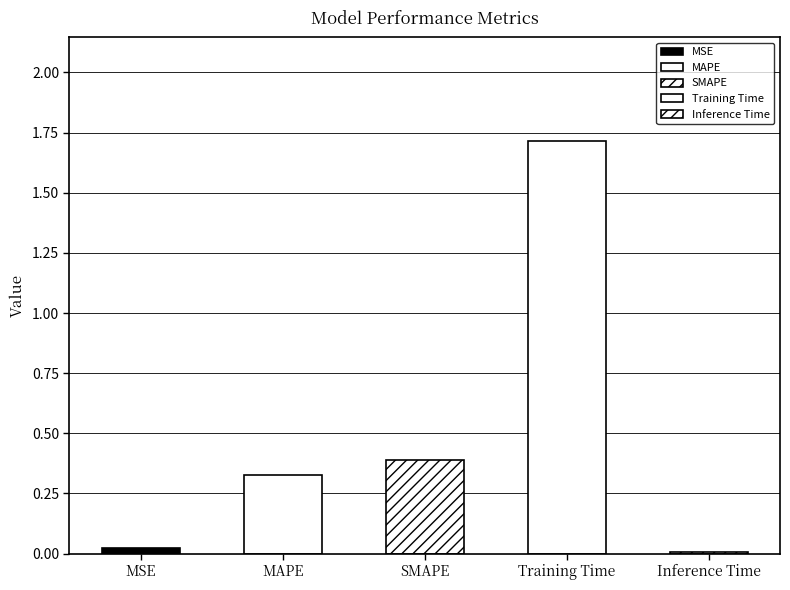

What is the label of the 4th bar from the left?

Training Time